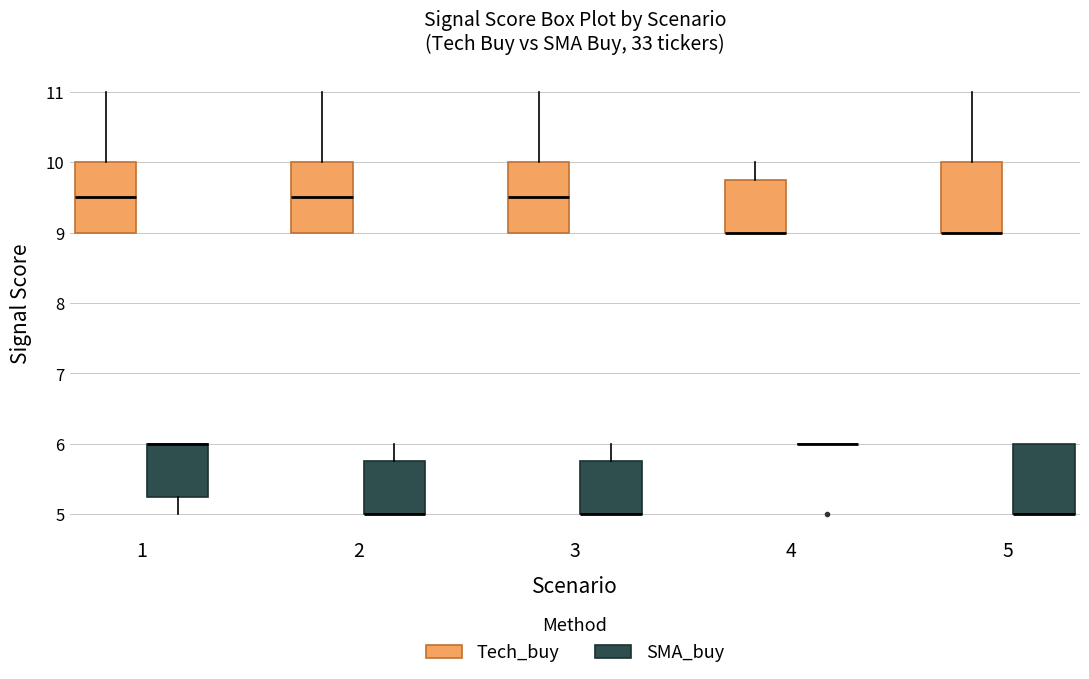

Where does the upper whisker of the box for 2 (SMA_buy) end on the y-axis? The values are not printed on the chart, so give them approximately, as read against the axis.

6.0